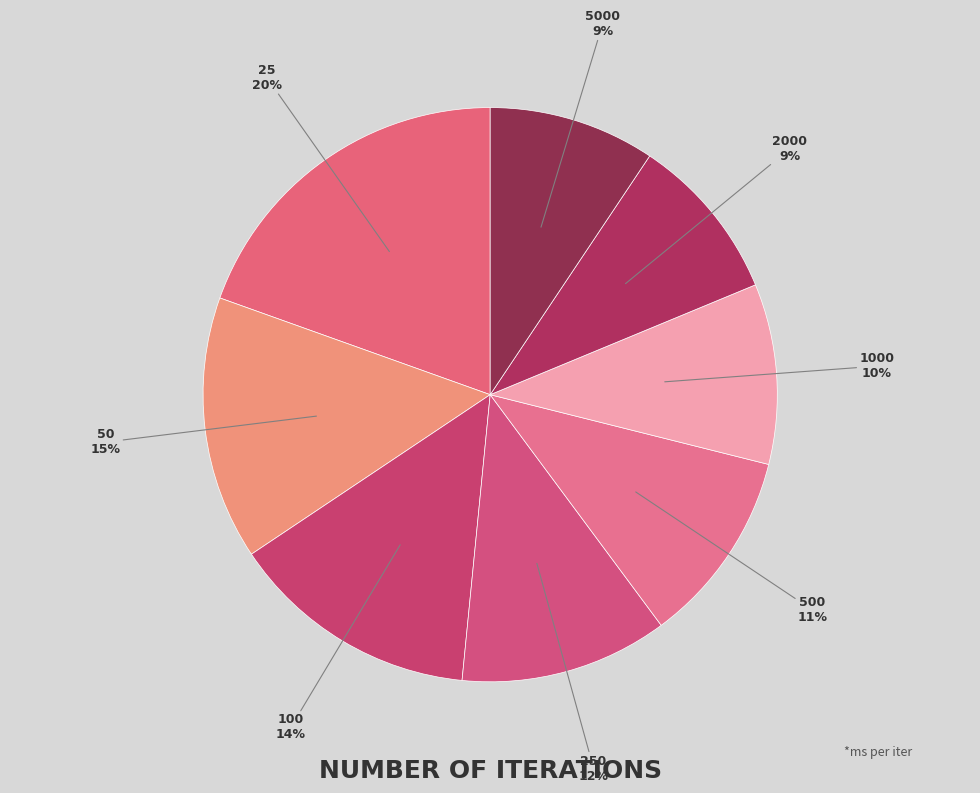

Between 50 and 250, which is larger?

50